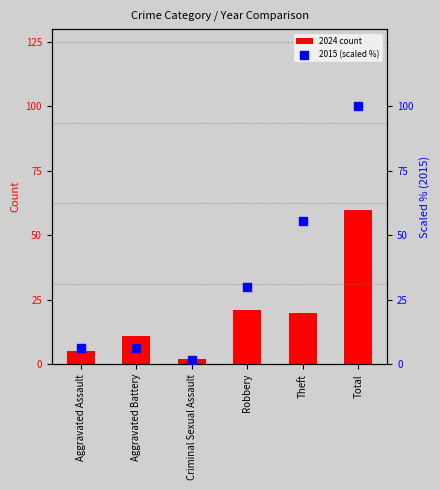

At how many categories does at least one series exceed 18?

3